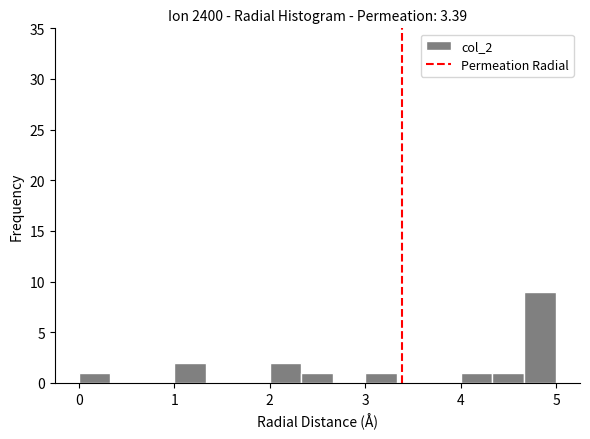

Around what value on the x-axis is the tallest bar? Give the approximate position of its centre, as read against the axis.

4.8